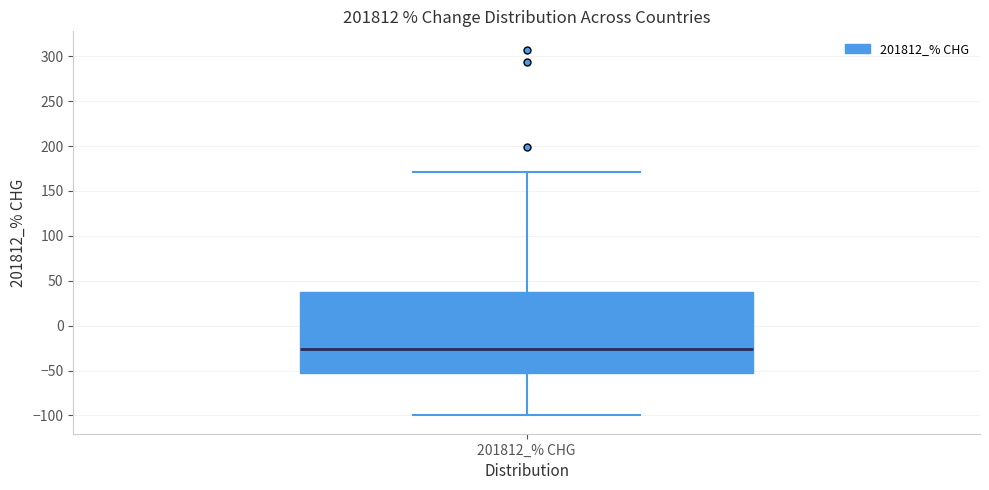

Transcribe this box plot: give where the median line is, the range the box spans, and where the two whiskers end, as read against the y-axis. The values are not printed on the chart, so give them approximately, as read against the axis.

median -25, box -55 to 40, whiskers -100 to 170